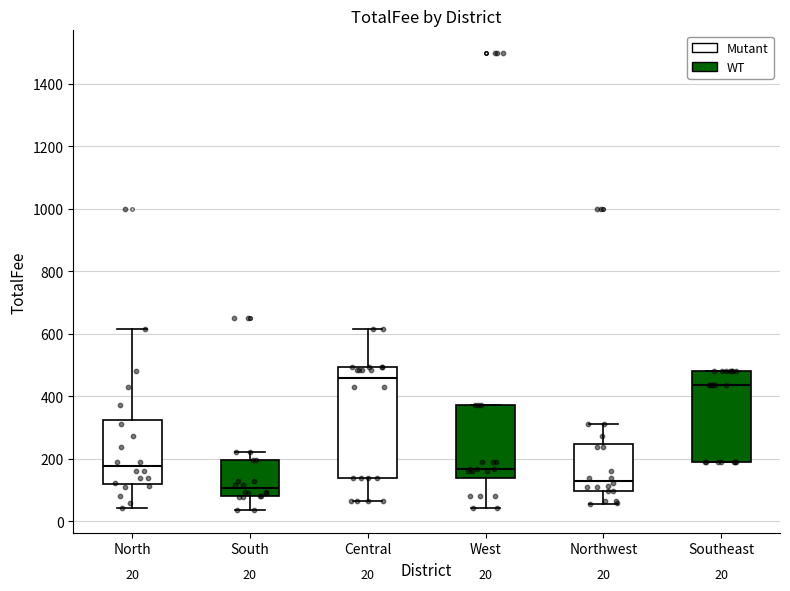

Which box is the tallest, from its lower edge to its upper edge?

Central